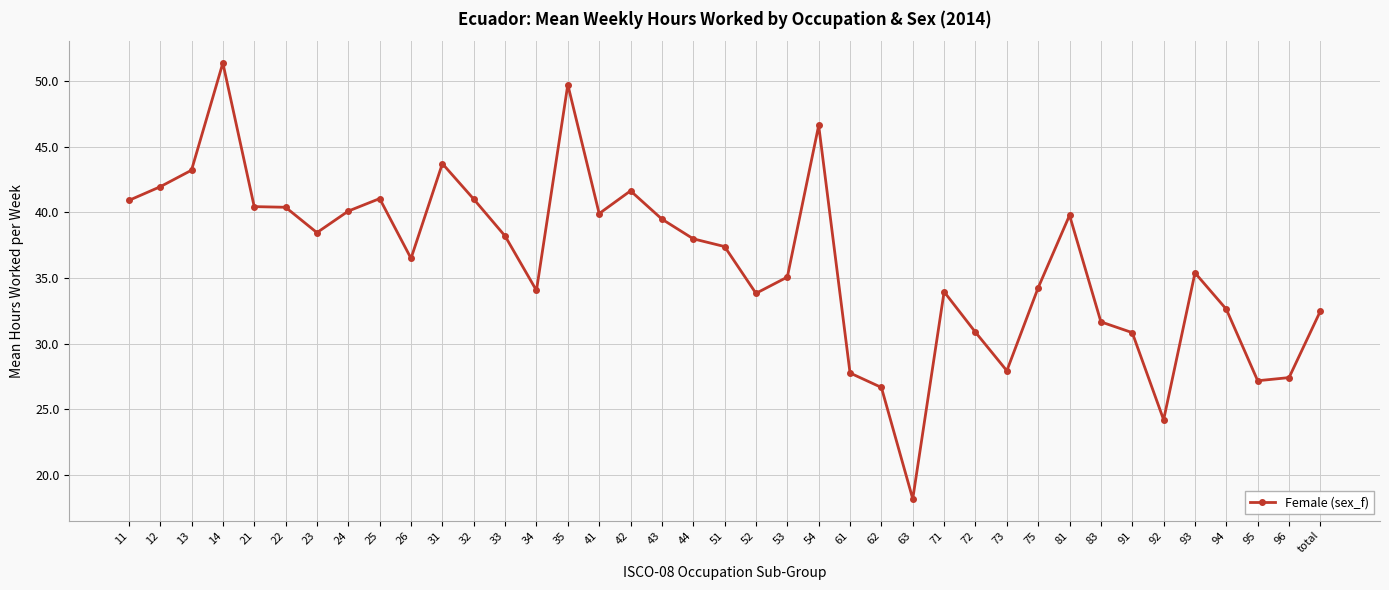

Does the chart display data point markers on the line(s)?

Yes